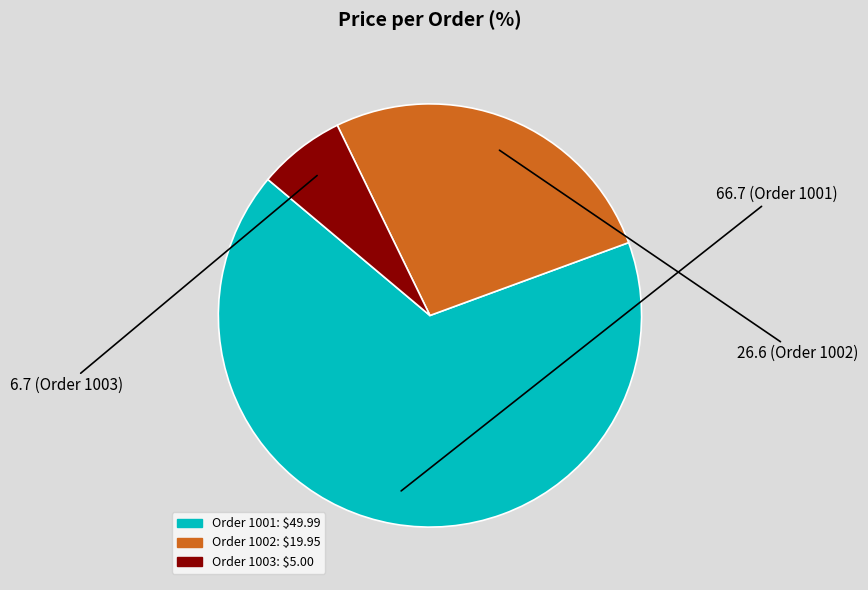

Is there any slice that represents more than half of the pie?

Yes